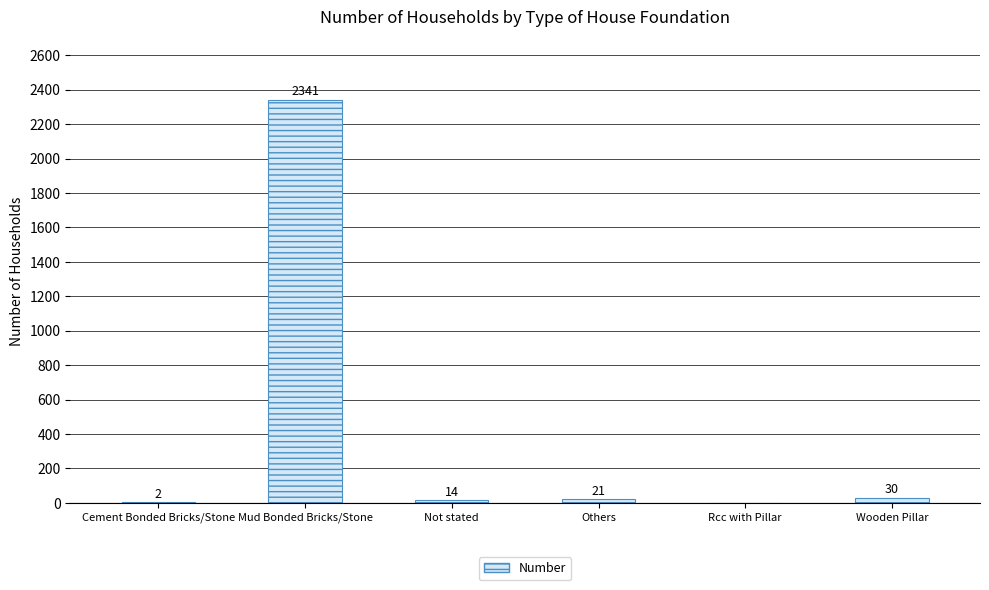

Is it true that the value at Mud Bonded Bricks/Stone is 3886?

False